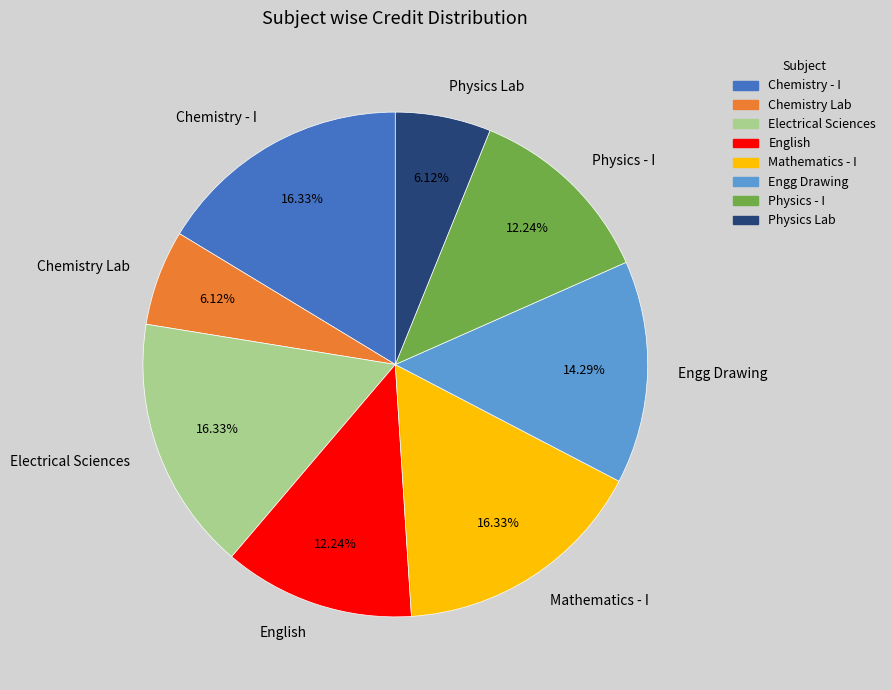

Do Chemistry - I and Engg Drawing together represent more than half of the pie?

No